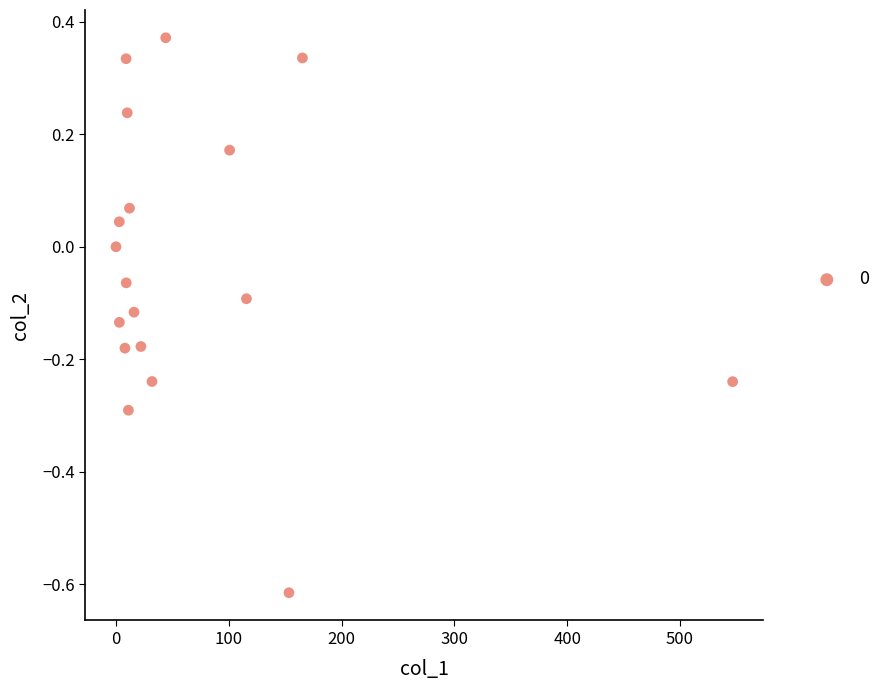

What is the range of X values (max minus min)?

546.7